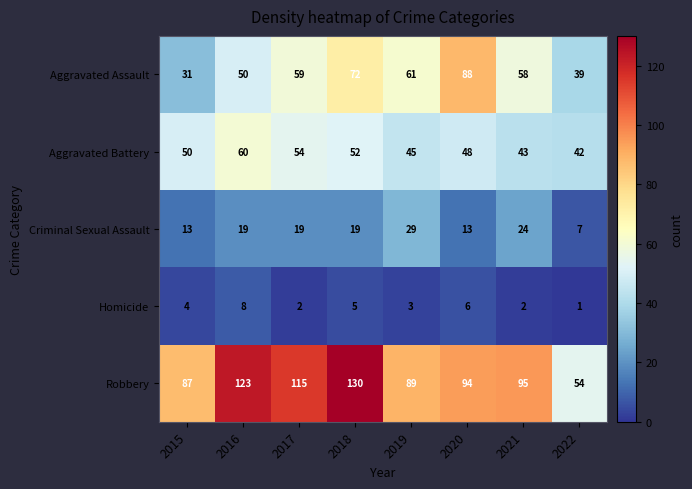

What is the spread (max minus min) of values at 2016?

115